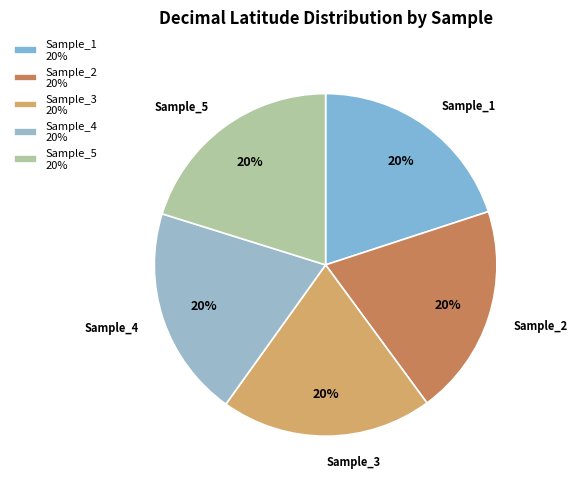

How many segments does this pie chart have?

5